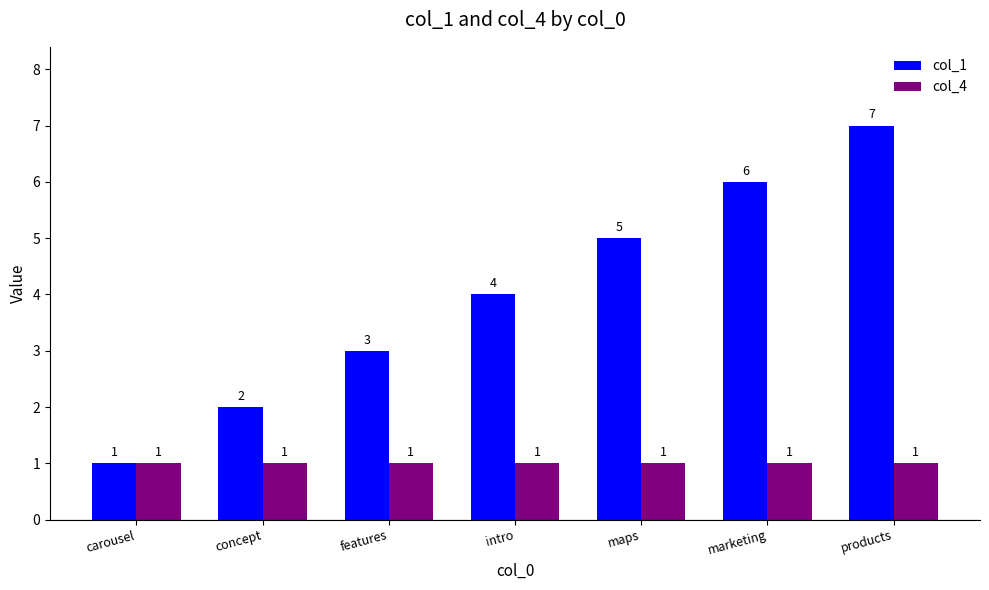

The value of col_1 at features is 1. True or false?

False